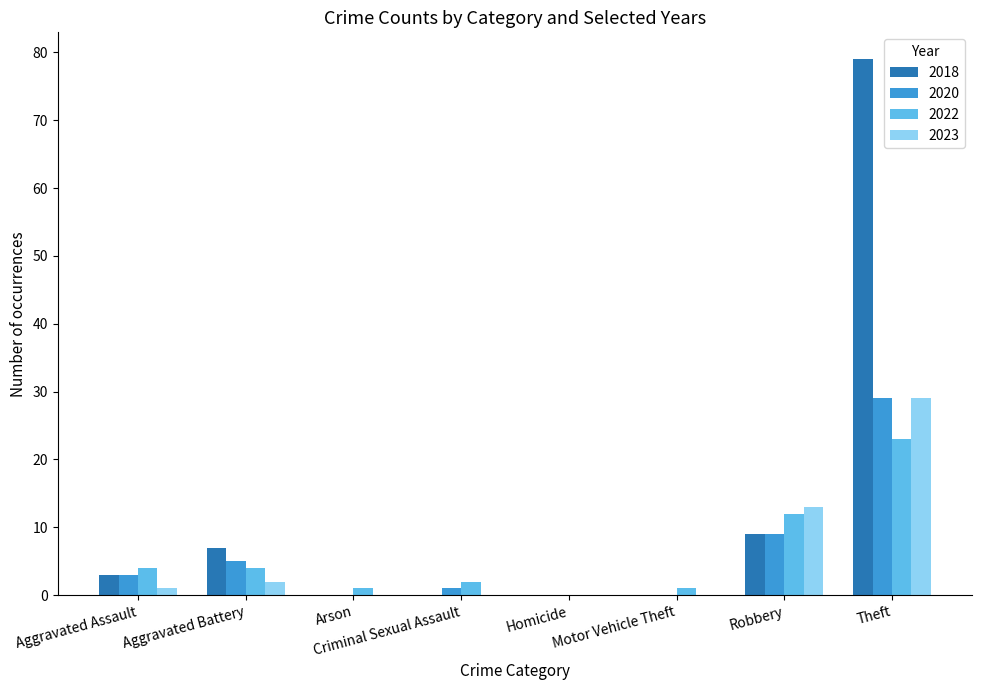

What is the maximum value shown in the chart?

79